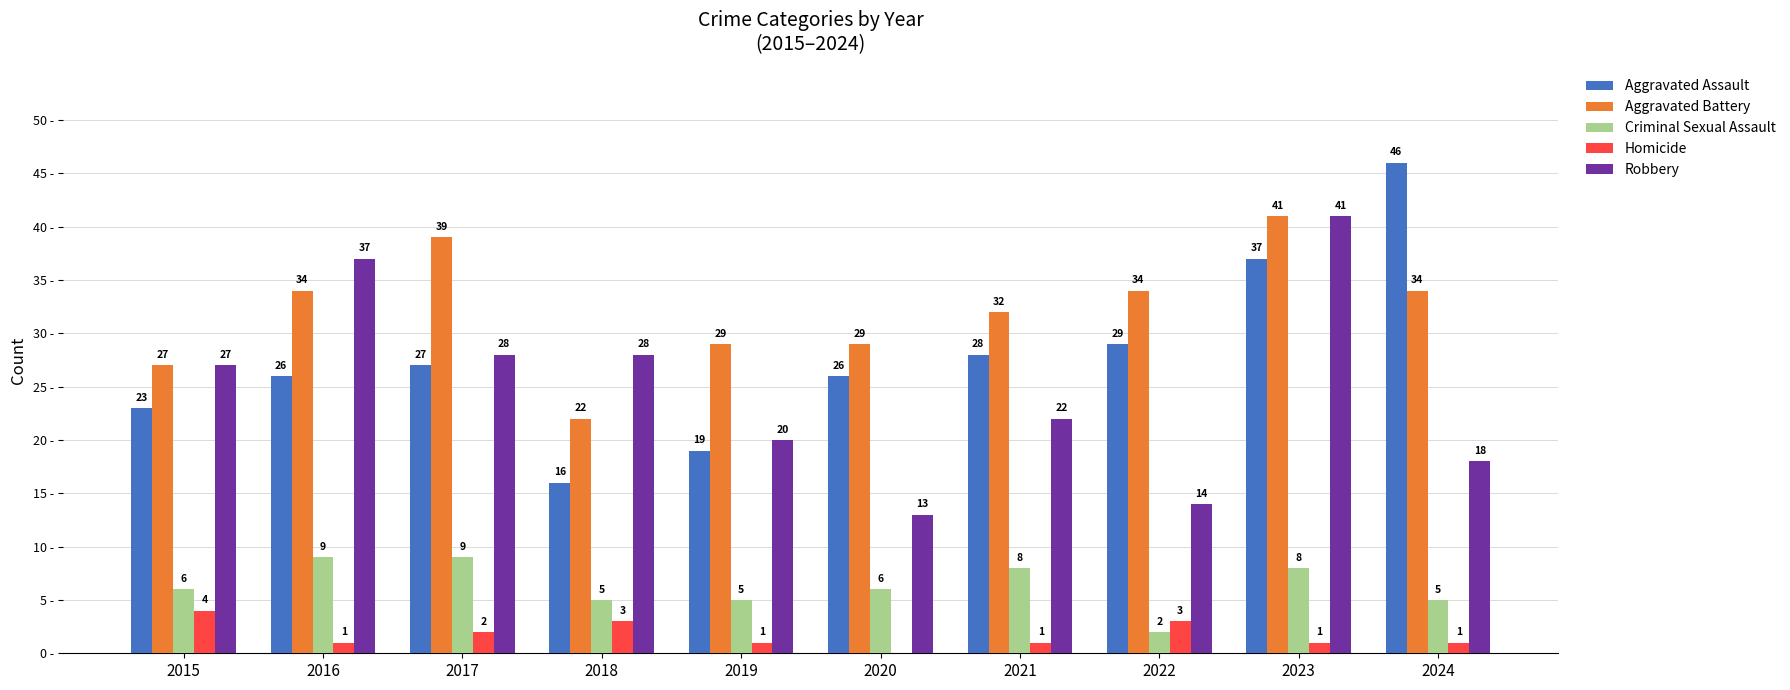

Which series has the largest total across all categories?

Aggravated Battery